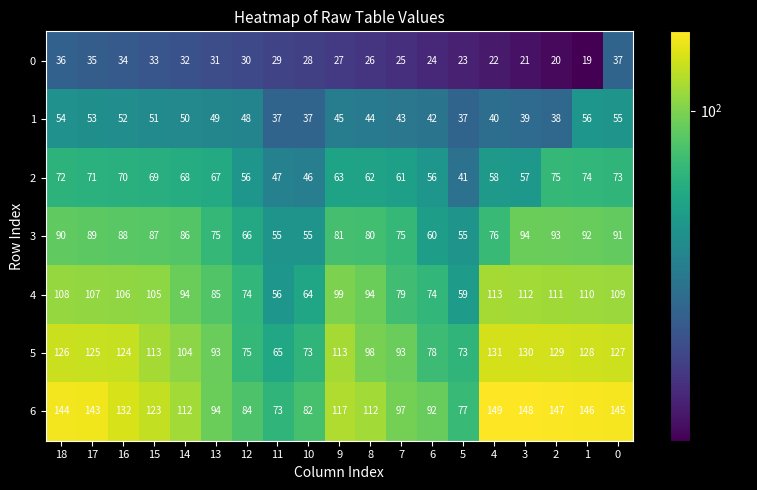

What is the greatest value displayed?

149